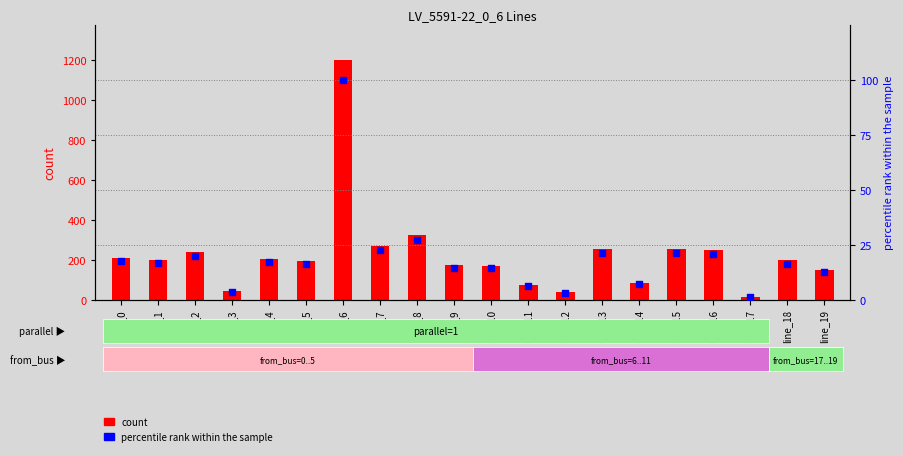

Which series reaches the minimum Y coordinate?

percentile rank within the sample